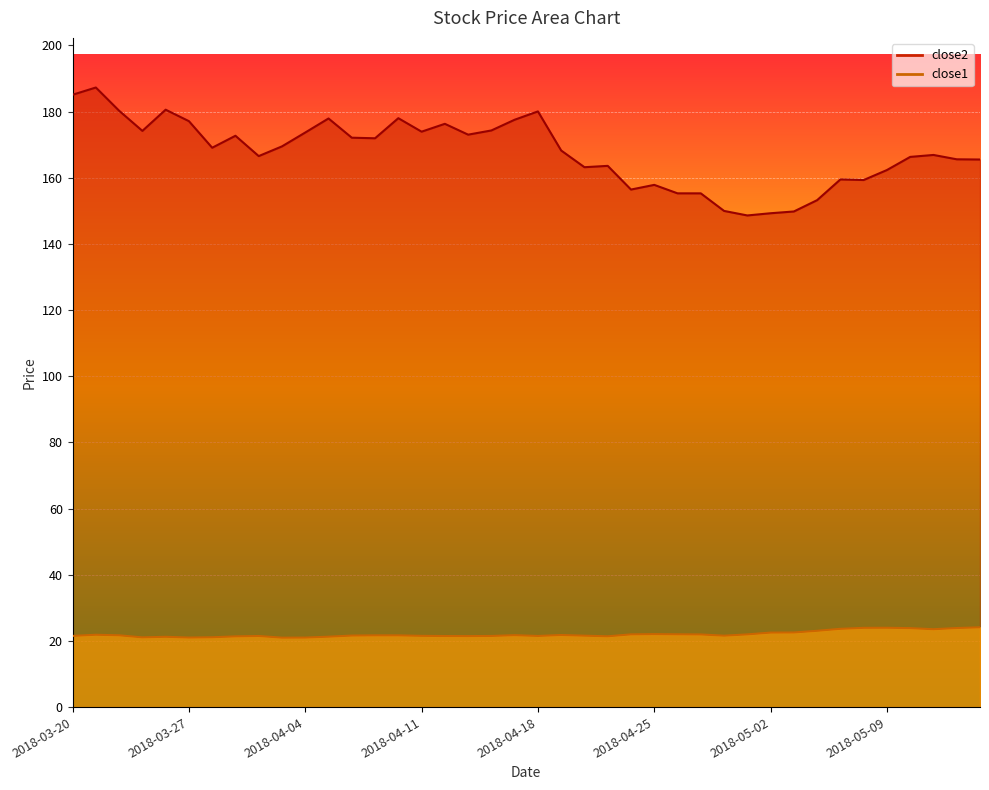

The value of close2 at 2018-04-05 is 65.4. True or false?

False